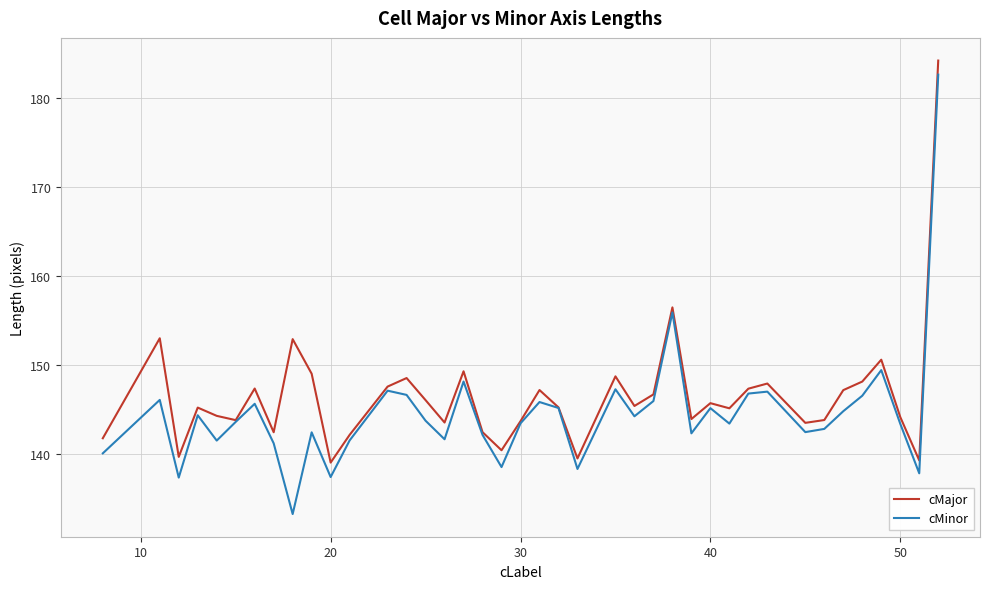

What is the smallest value displayed?

133.2